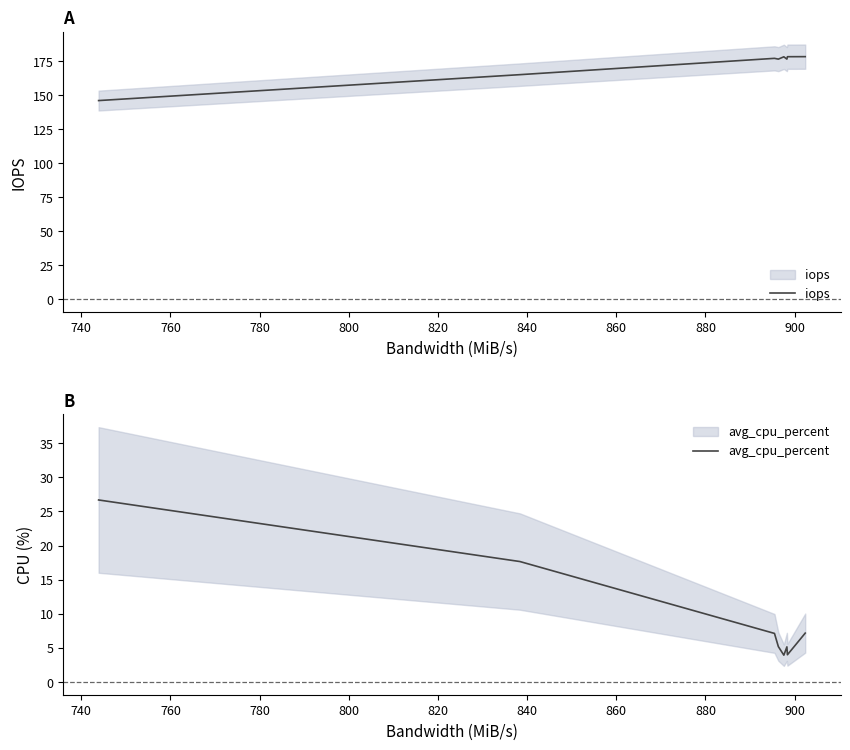

True or false: iops and avg_cpu_percent intersect in this chart.

False